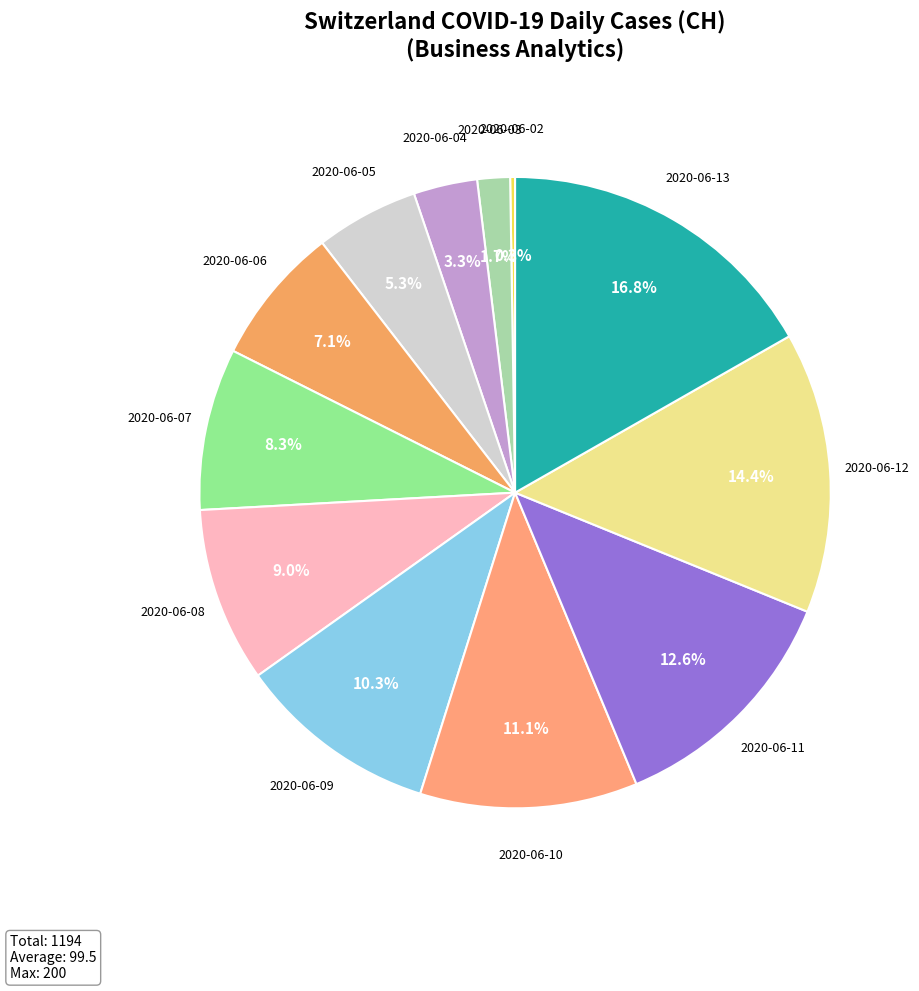

How many slices are in this pie chart?

12